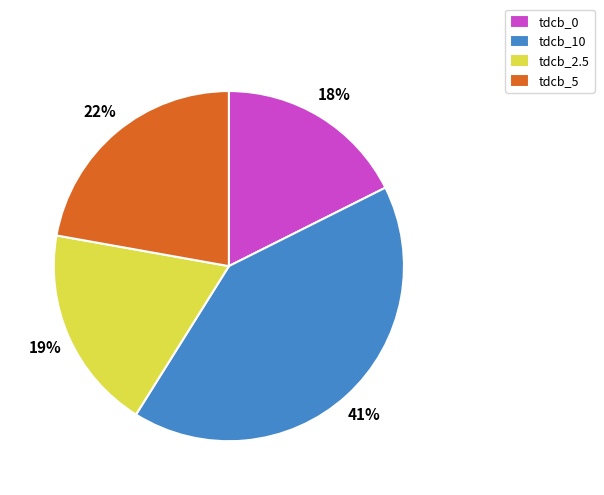

To the nearest percent, what percentage of the pie is tdcb_2.5?

19%